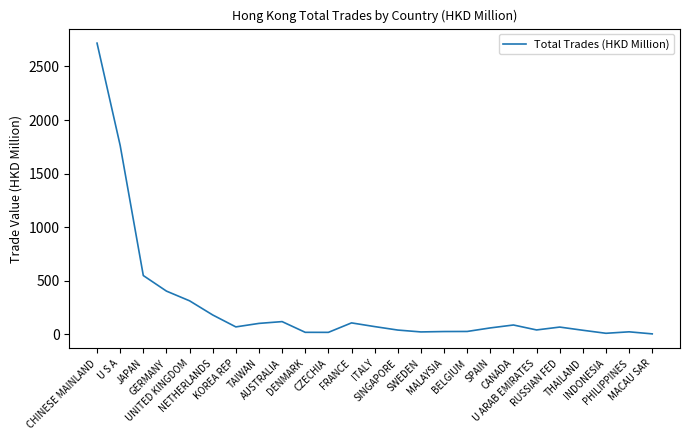

What is the difference between the maximum and minimum values?

2713.7